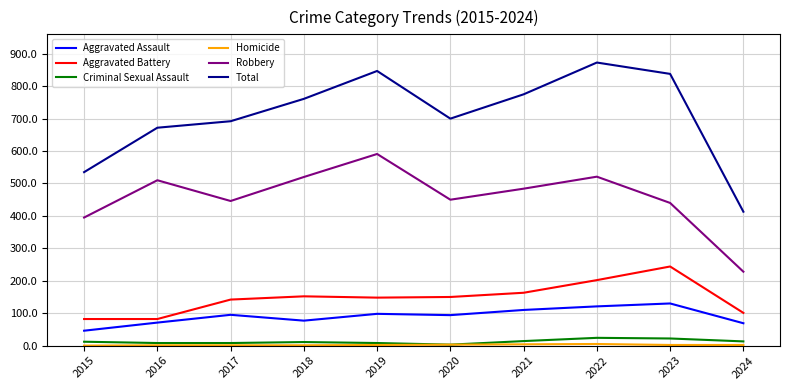

What is the lowest value of the Robbery series?

228